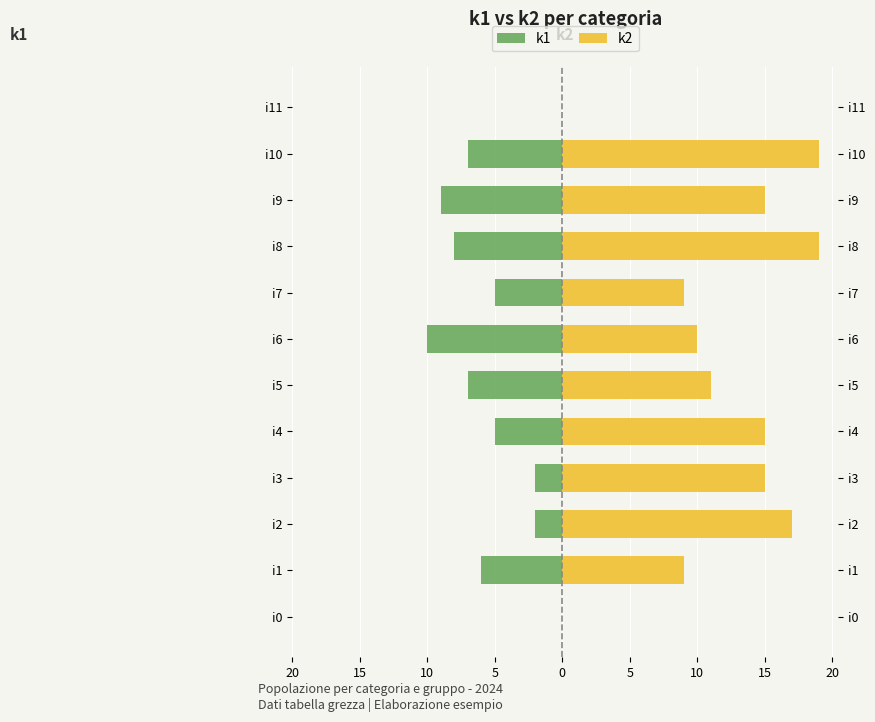

How many bars are there in total?

24